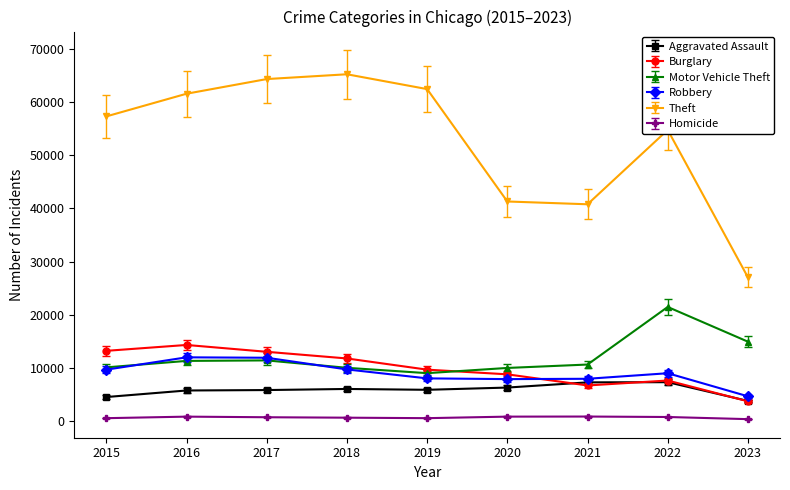

What is the lowest value of the Robbery series?

4616